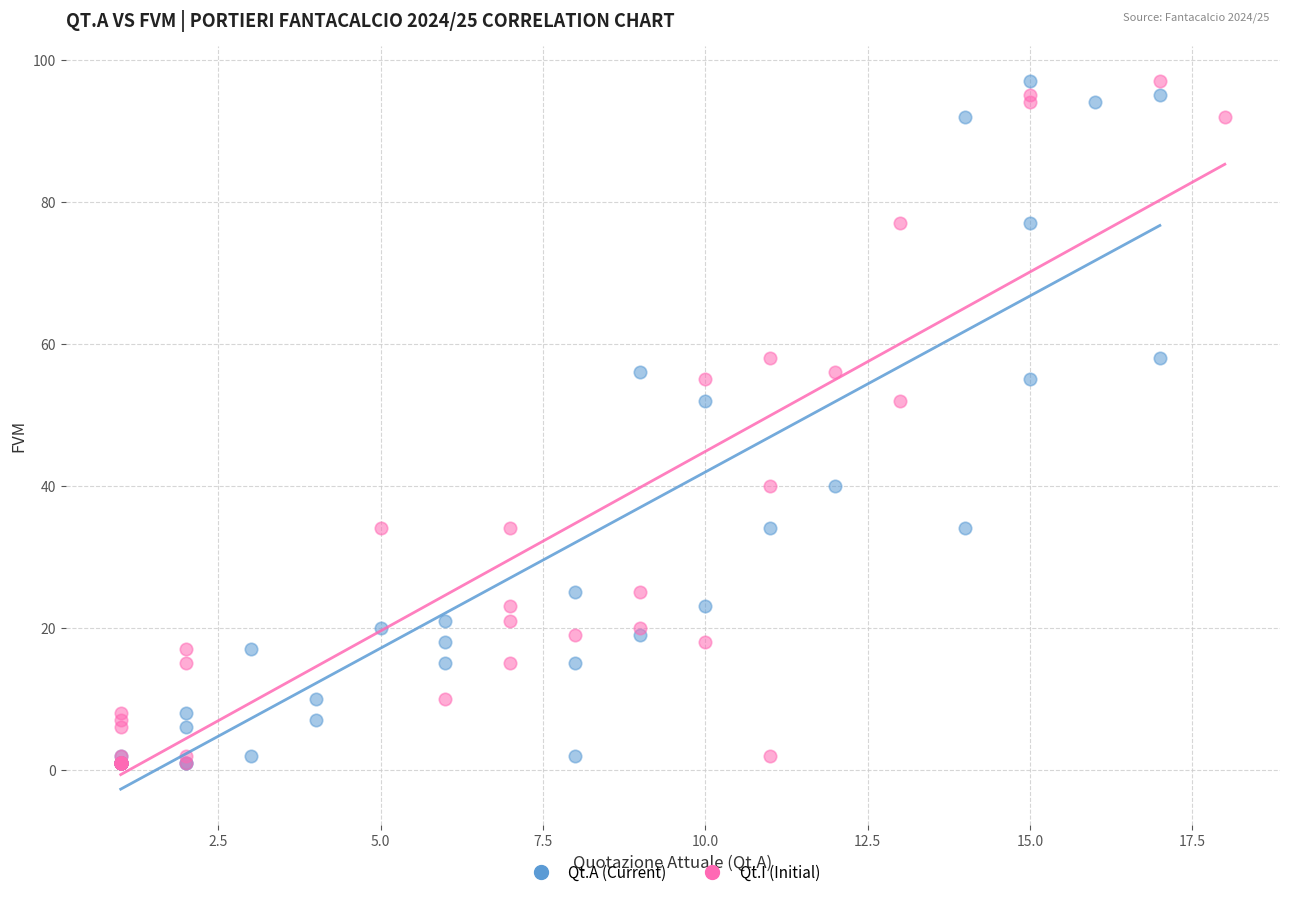

What are all the series names shown in the legend?

Qt.A (Current), Qt.I (Initial)